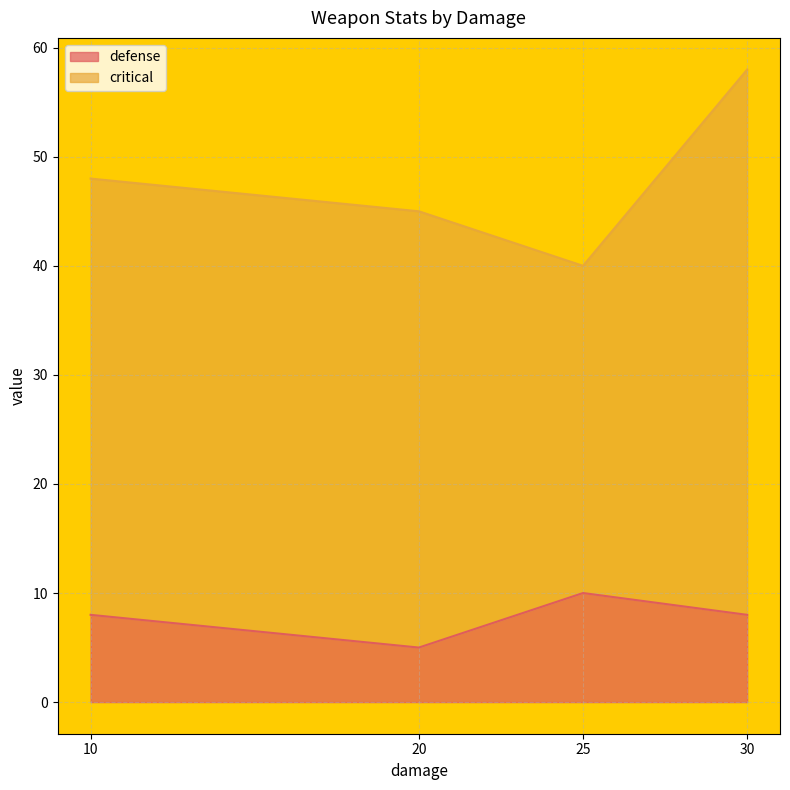

How many lines are shown in the chart?

2